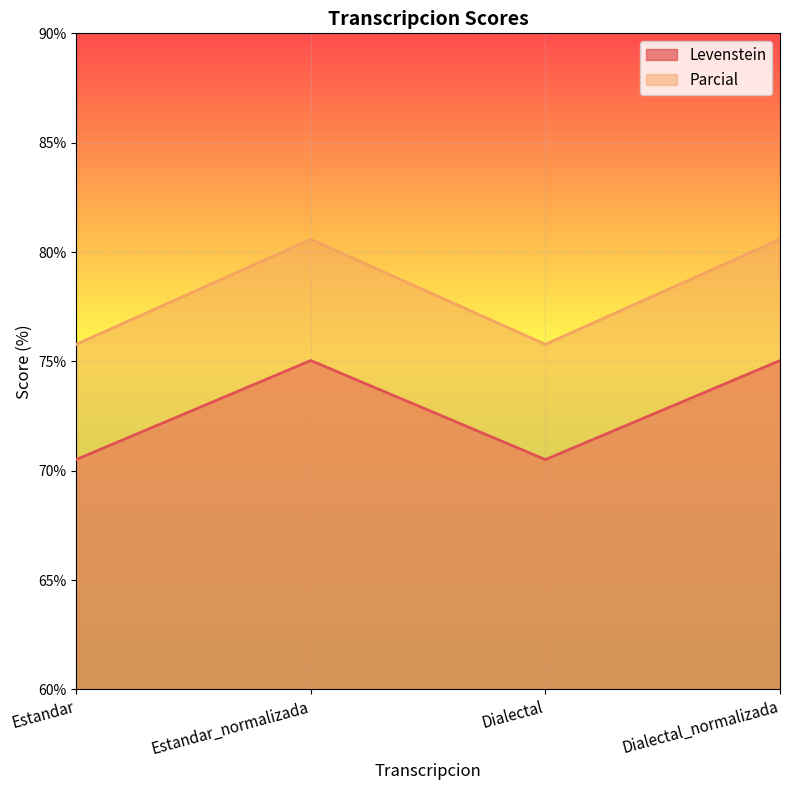

What is the greatest value displayed?

80.6